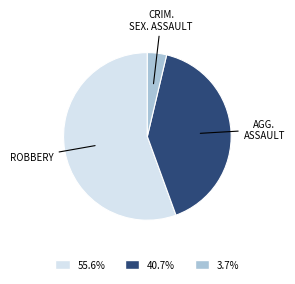

Is there a majority slice in this chart?

Yes